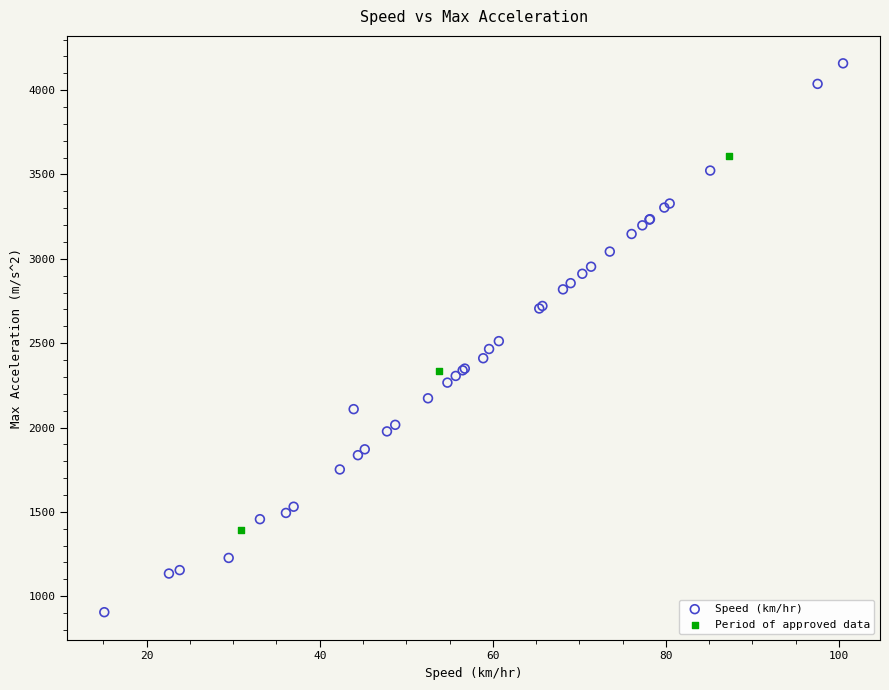

Which series reaches the maximum Y coordinate?

Speed (km/hr)